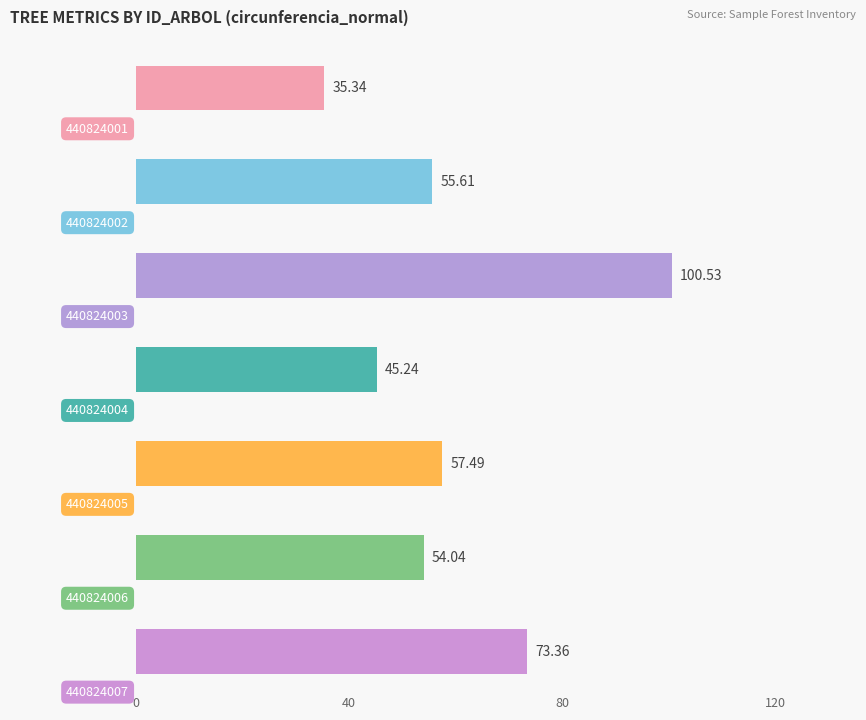

Is it true that dbh equals 5.9 at 440824001?

False